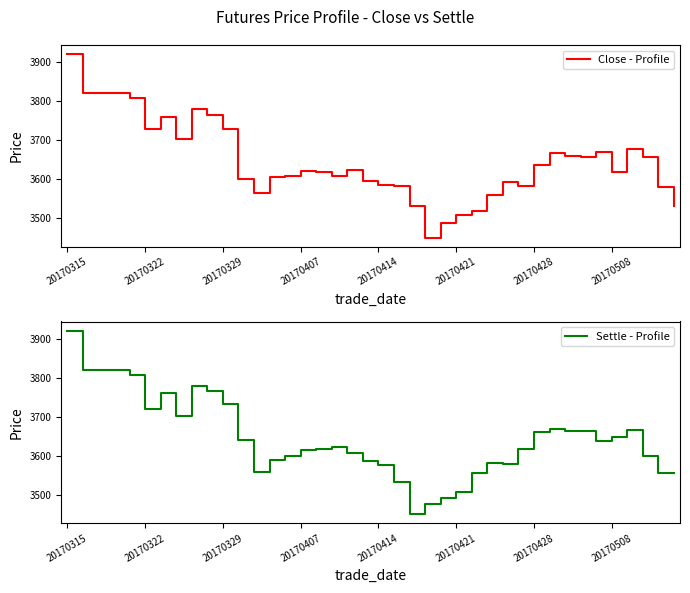

How many intersections are there between Settle - Profile and Close - Profile?

12